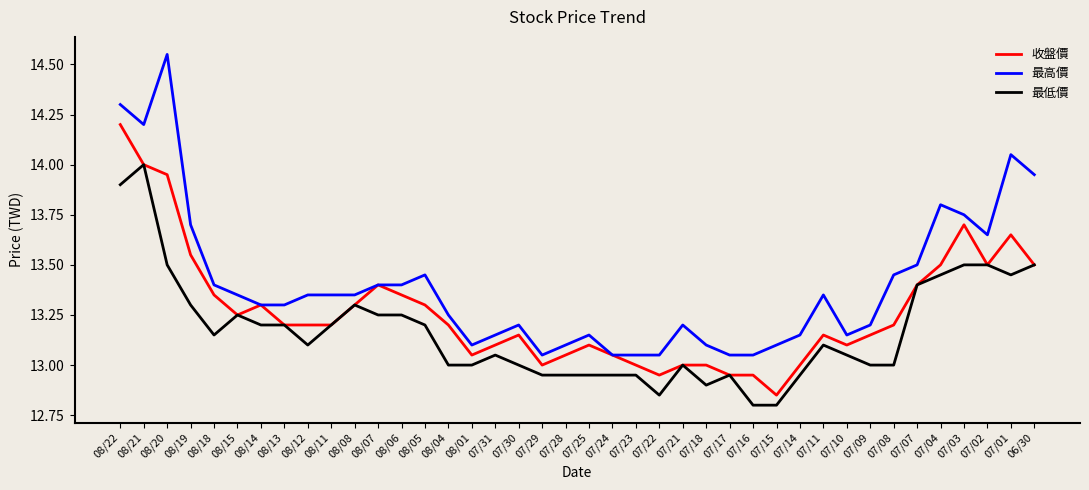

True or false: 最高價 and 最低價 intersect in this chart.

False